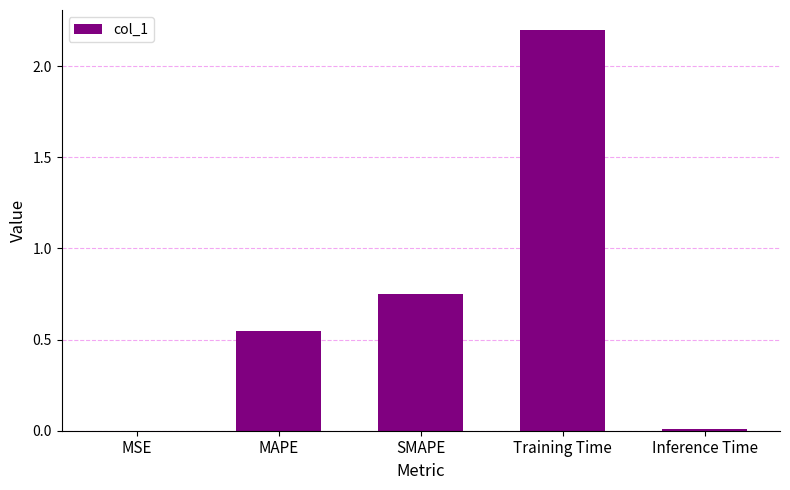

What is the average value?

0.7